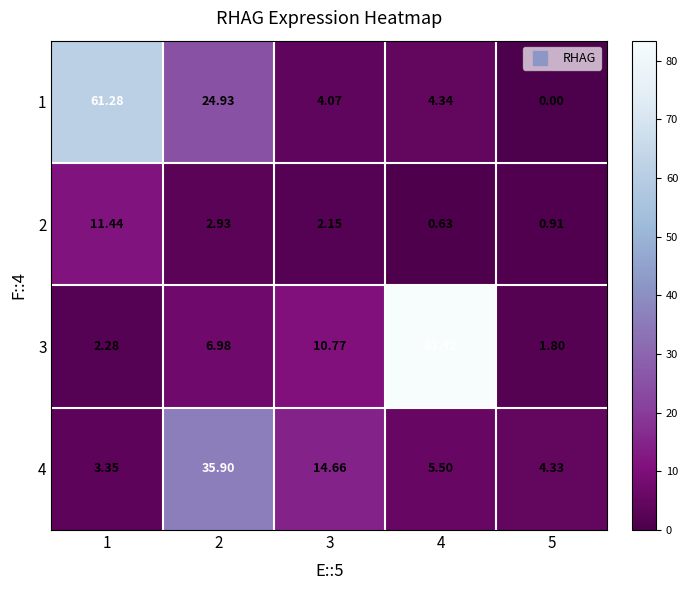

Which series has the largest total across all categories?

3